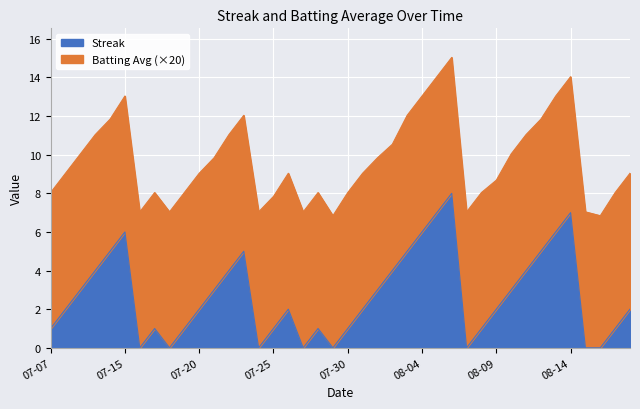

Reading right to left, what are all the values shown in this chart?

2	1	0	0	7	6	5	4	3	2	1	0	8	7	6	5	4	3	2	1	0	1	0	2	1	0	5	4	3	2	1	0	1	0	6	5	4	3	2	1